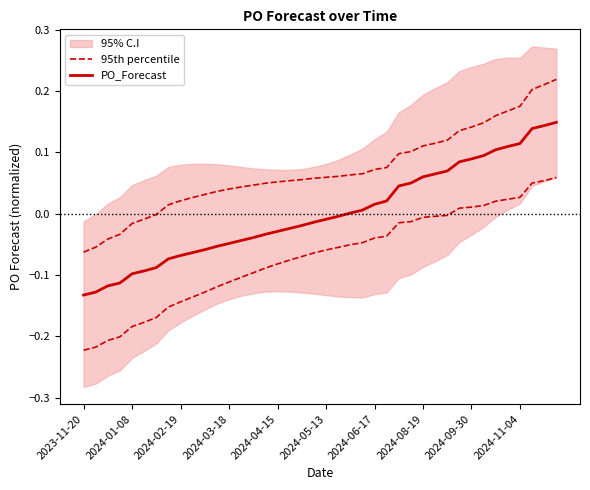

What is the smallest value displayed?

-0.1